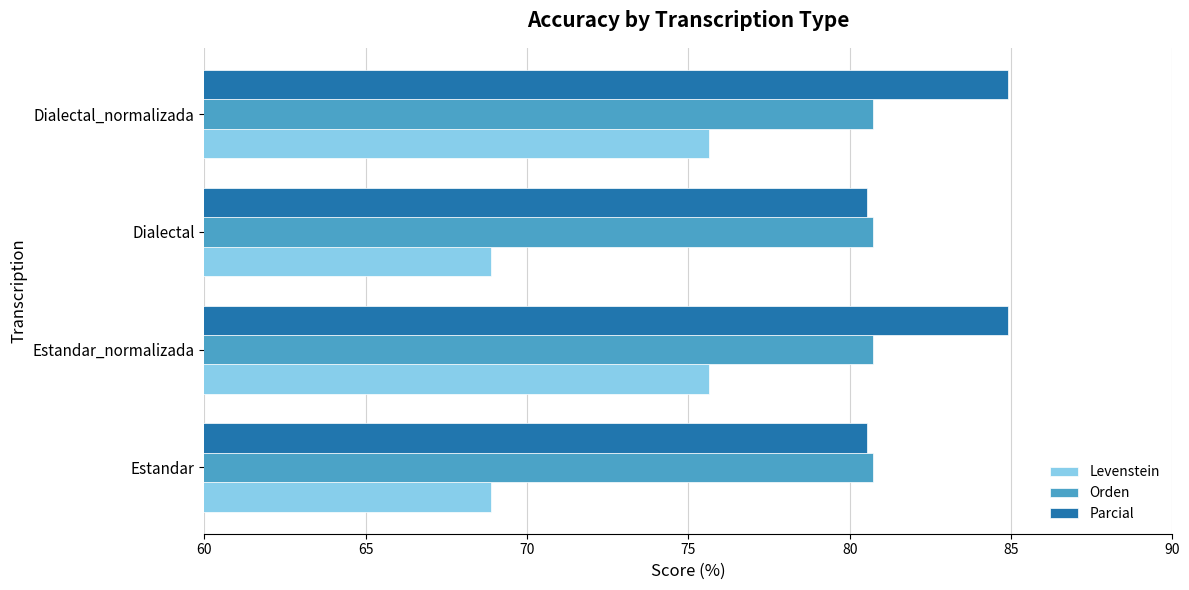

Is the value of Orden at Dialectal greater than the value of Levenstein at Dialectal_normalizada?

Yes